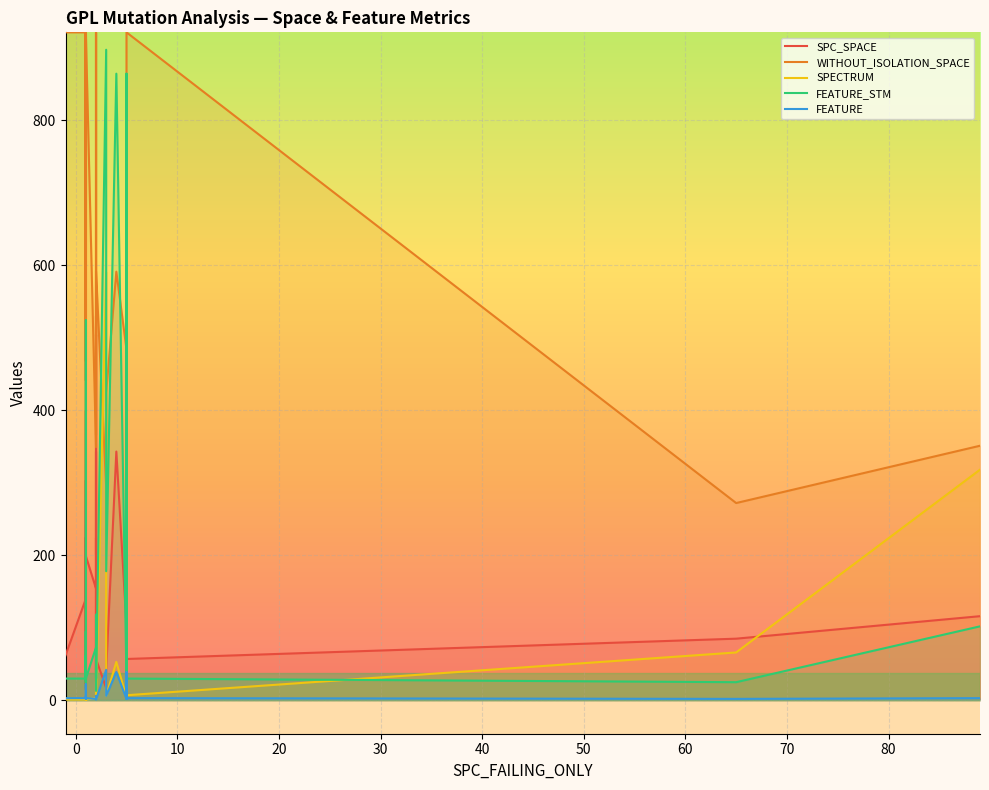

Is it true that SPECTRUM equals 2 at 11?

False